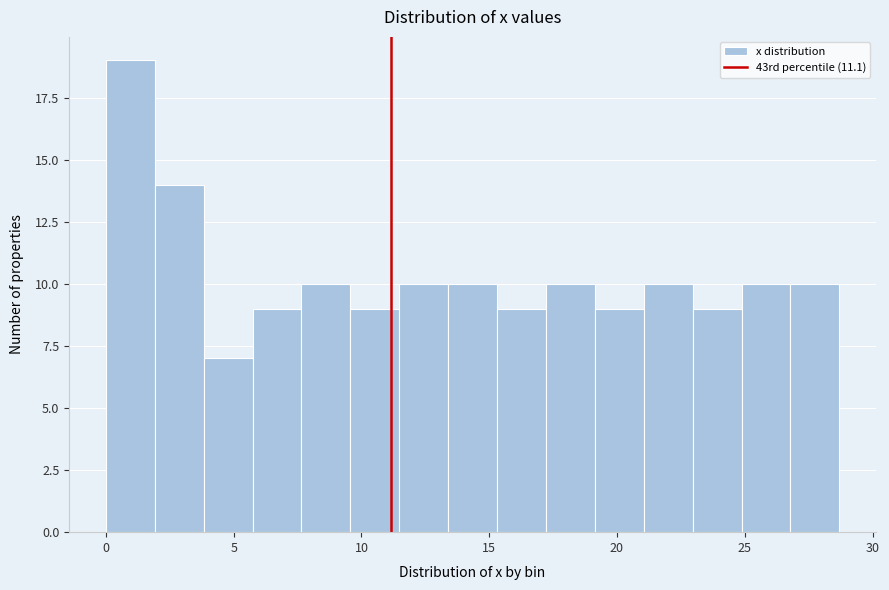

Read against the x-axis, roughly where is the centre of the tallest bar?

1.0